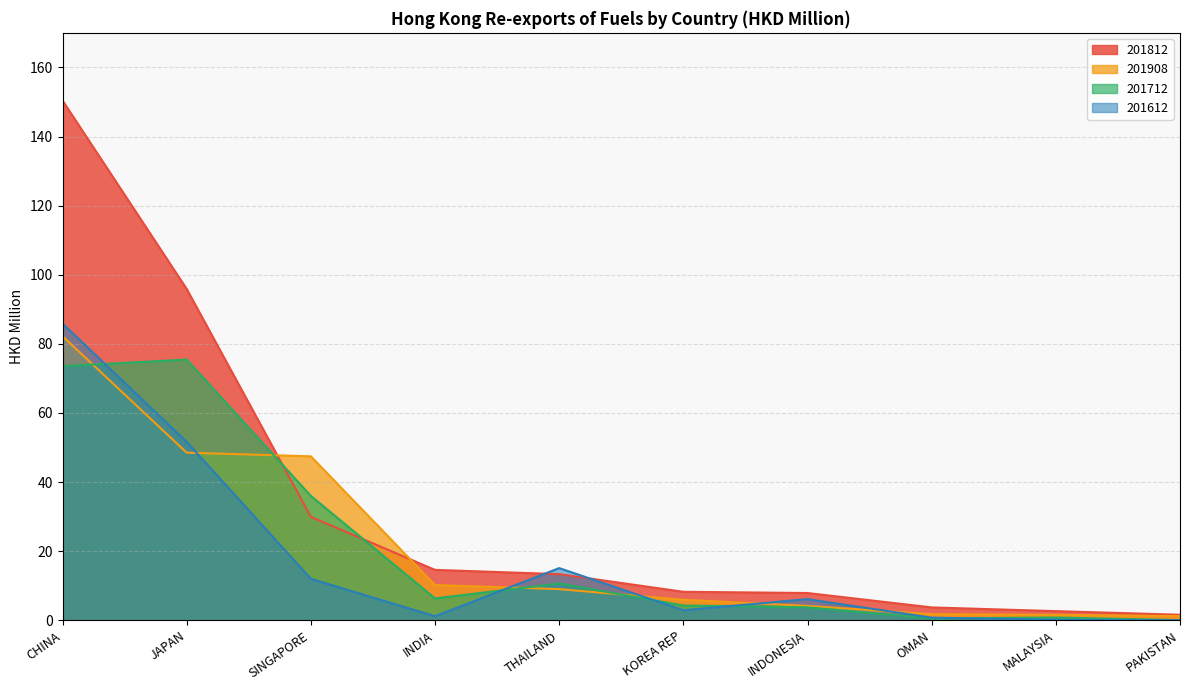

What is the difference between the maximum and minimum values in the 201612 series?

85.9